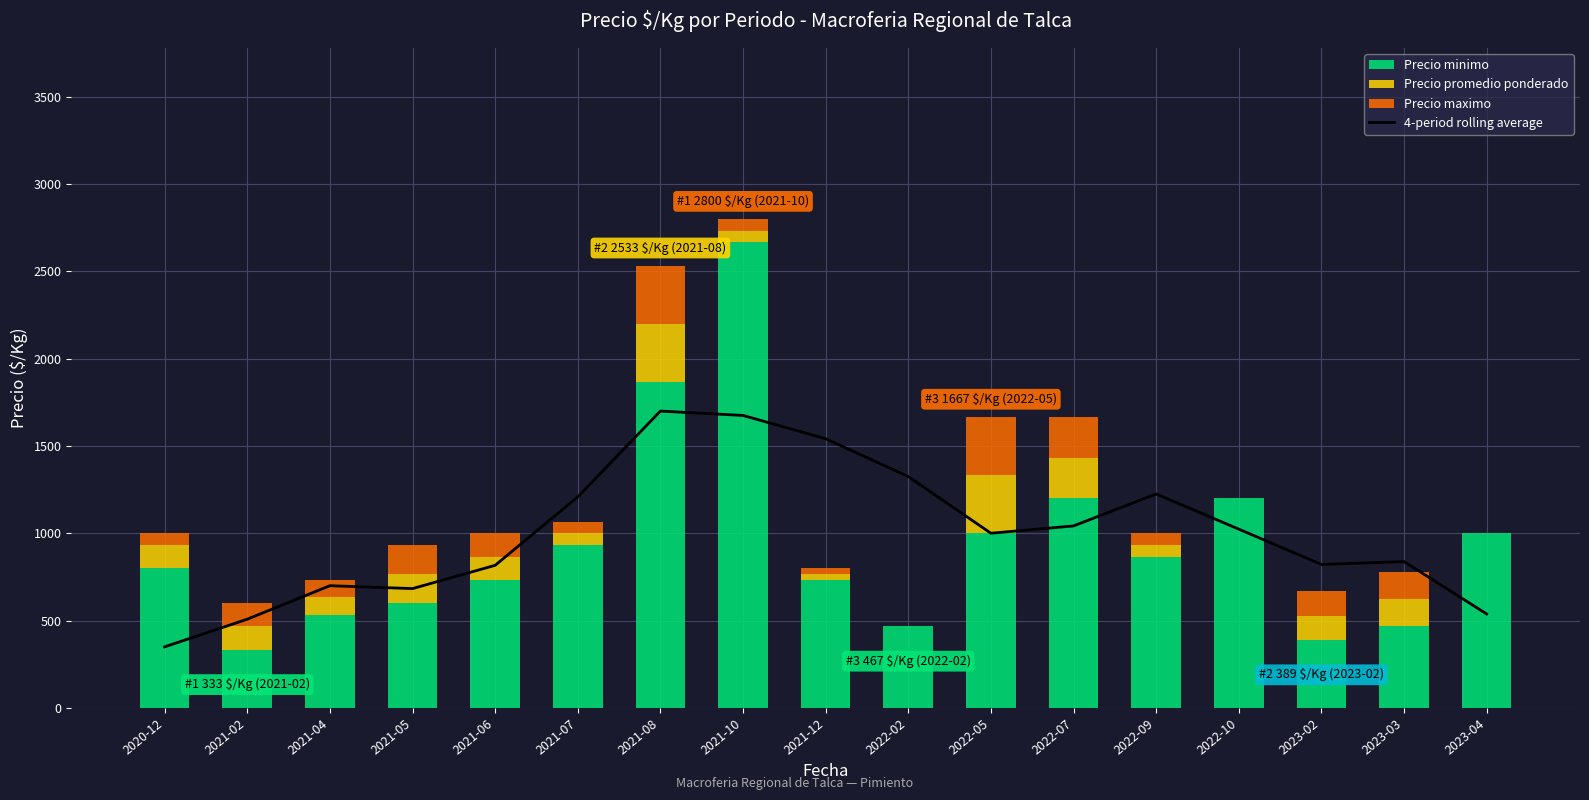

Which category has the highest value across all series?

2021-10